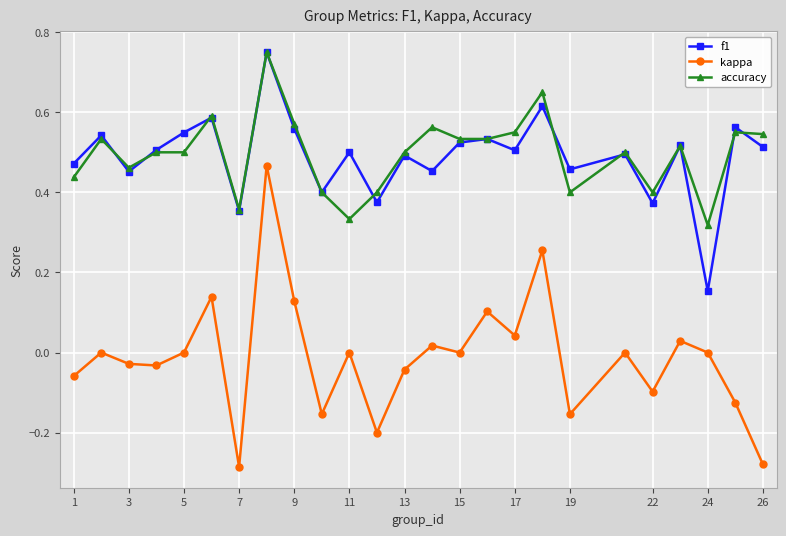

True or false: f1 has more than 2 interior local peaks.

True